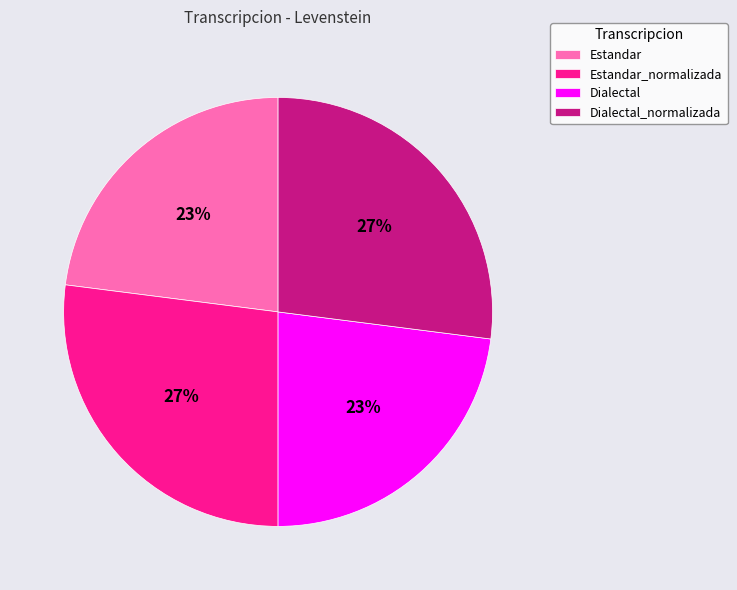

Between Dialectal and Estandar_normalizada, which is larger?

Estandar_normalizada